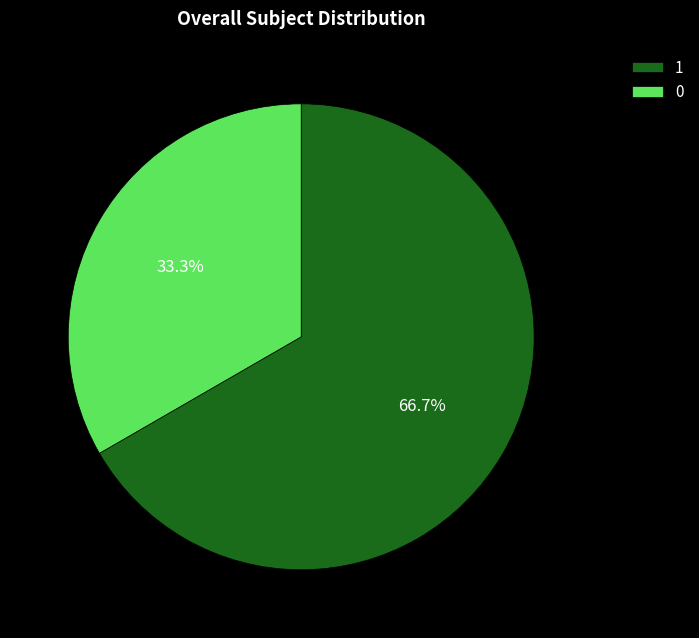

To the nearest percent, what percentage of the pie is 1?

67%